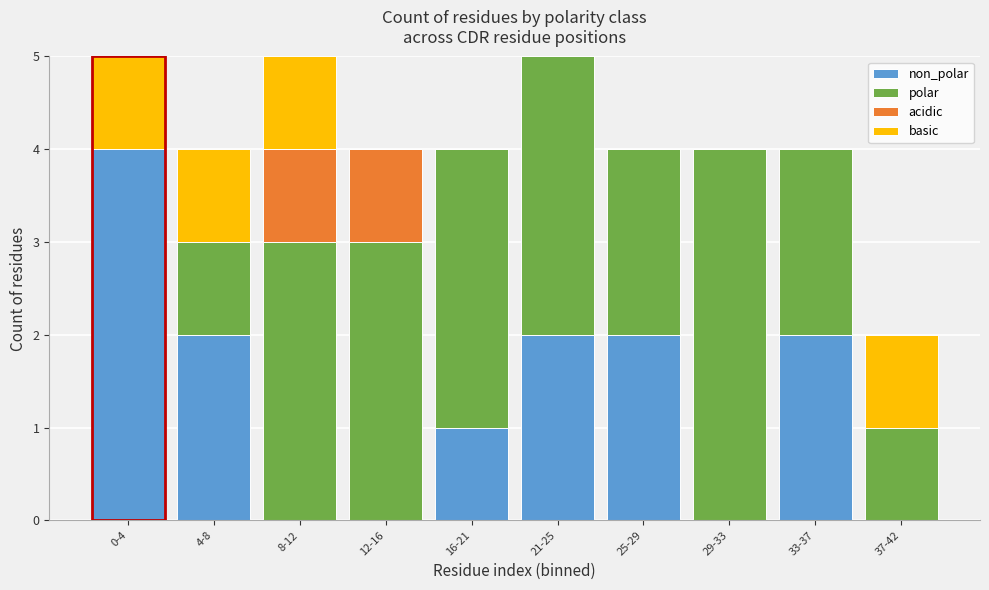

What is the total value across all series at 25-29?

4